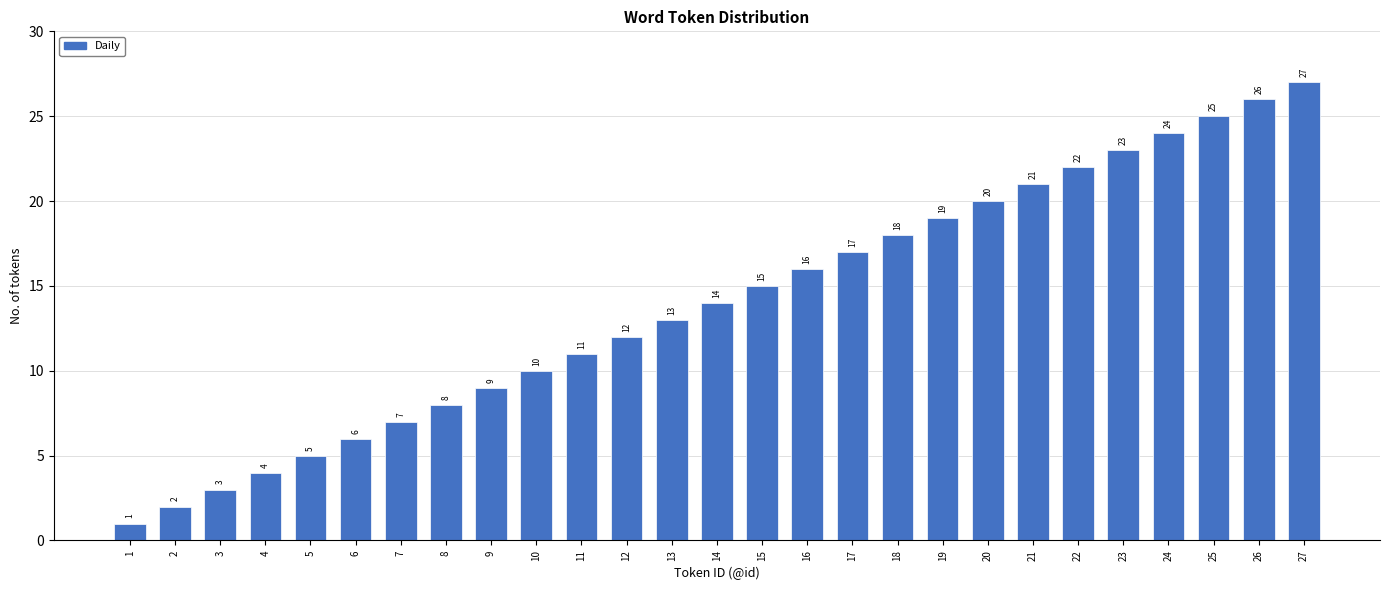

What is the maximum value shown in the chart?

27